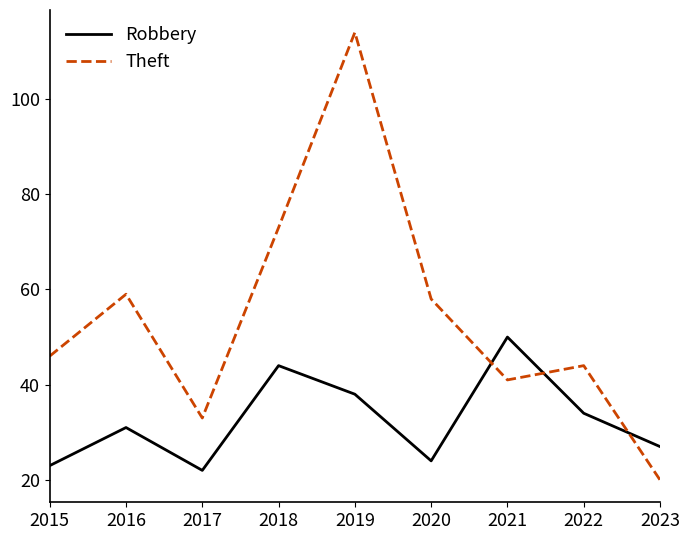

At 2023, list the series in order from smallest to largest.

Theft, Robbery